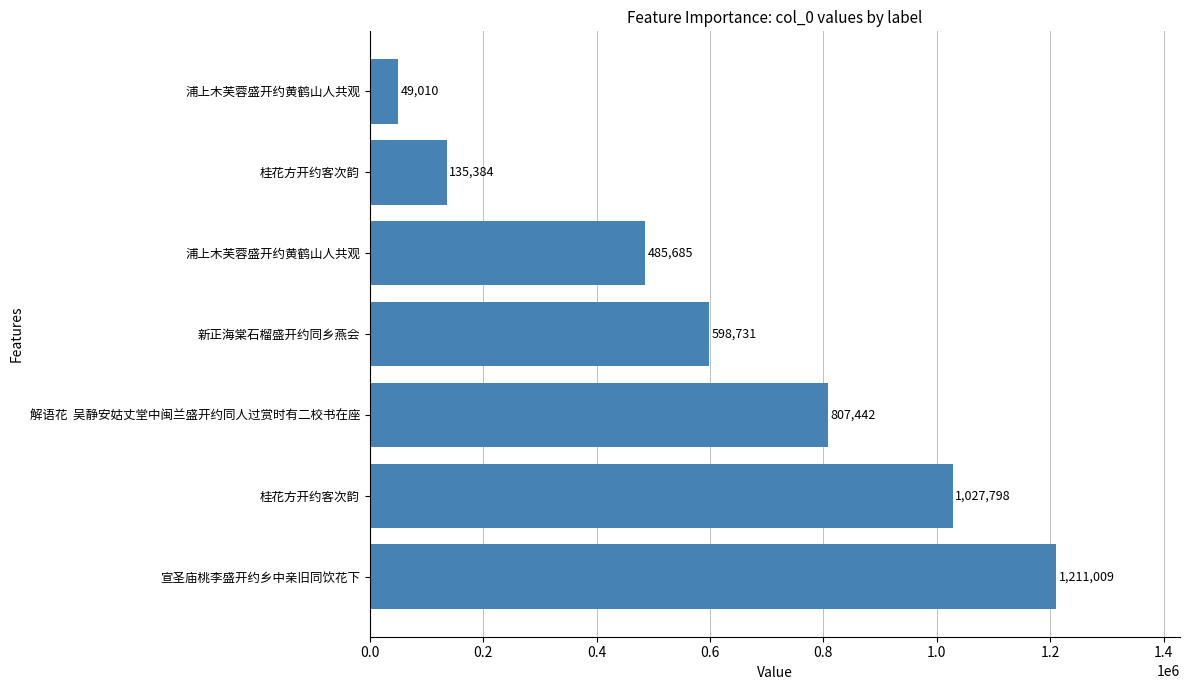

How many bars are there in total?

7